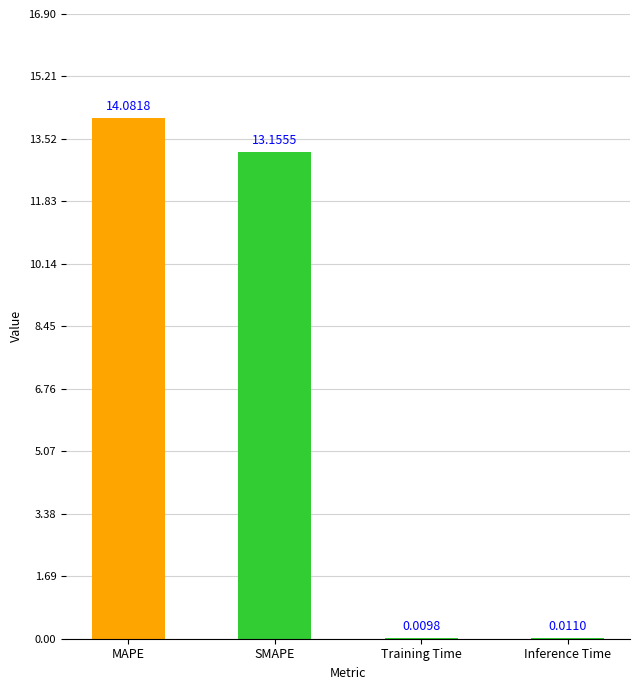

What is the change in value from MAPE to SMAPE?

-0.9